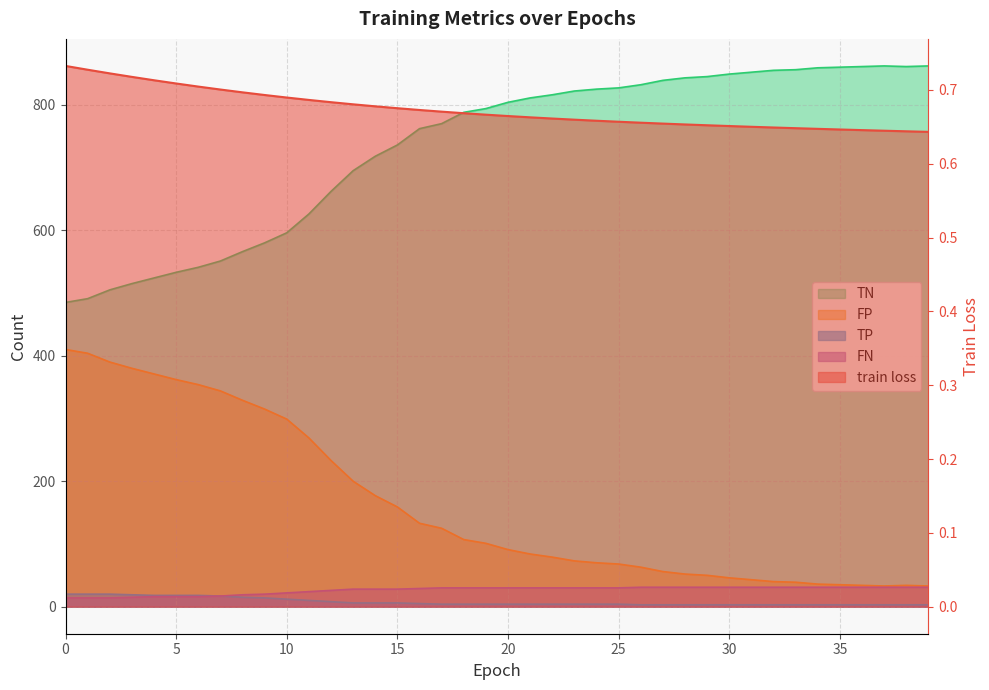

What is the sum of all FN values?

1050.0